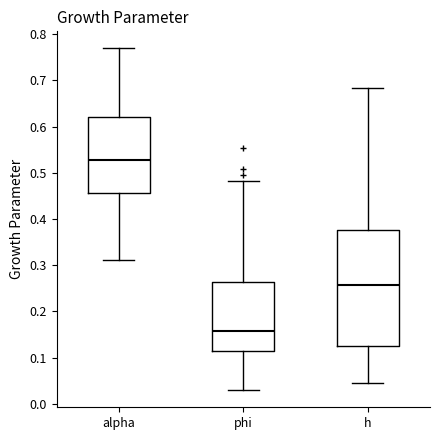

Reading left to right, read every box against the y-axis: the position of its median line, the range the box covers, and the ends of its whiskers. The values are not printed on the chart, so give them approximately, as read against the axis.

alpha: median 0.53, box 0.46 to 0.62, whiskers 0.31 to 0.77
phi: median 0.16, box 0.11 to 0.26, whiskers 0.03 to 0.48
h: median 0.26, box 0.13 to 0.38, whiskers 0.04 to 0.68